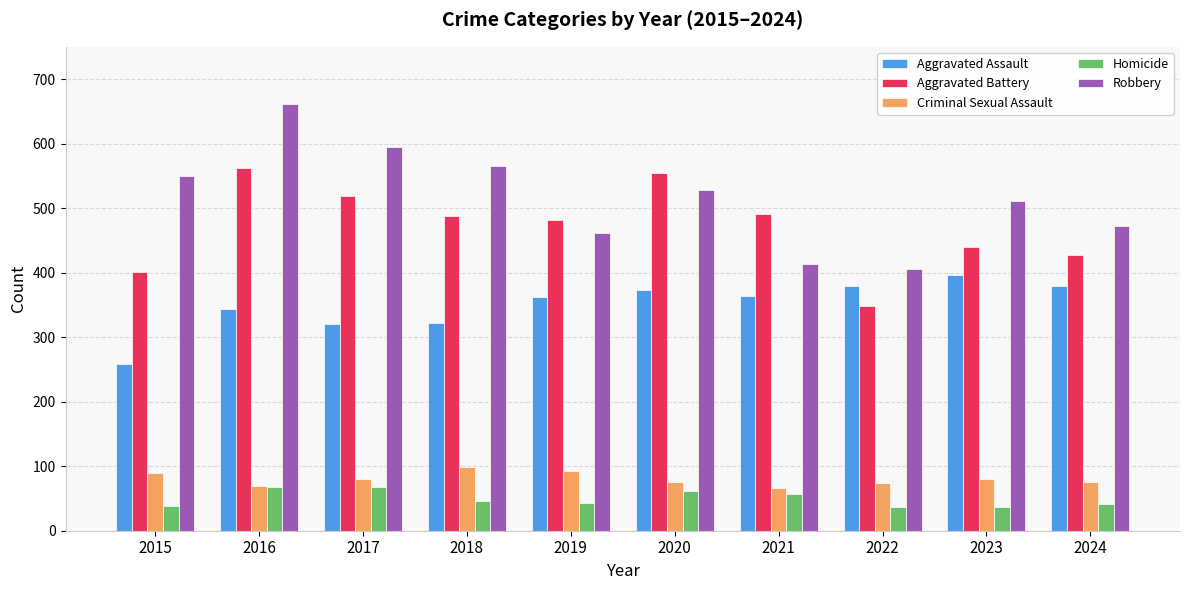

At which label does Aggravated Battery reach its minimum?

2022